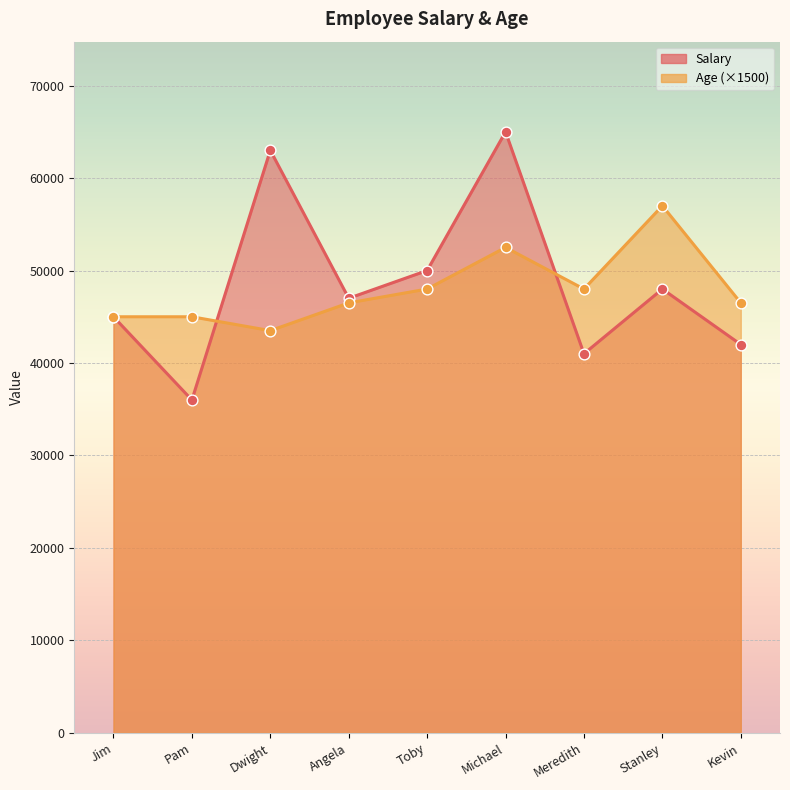

What is the total value across all series at Toby?

98000